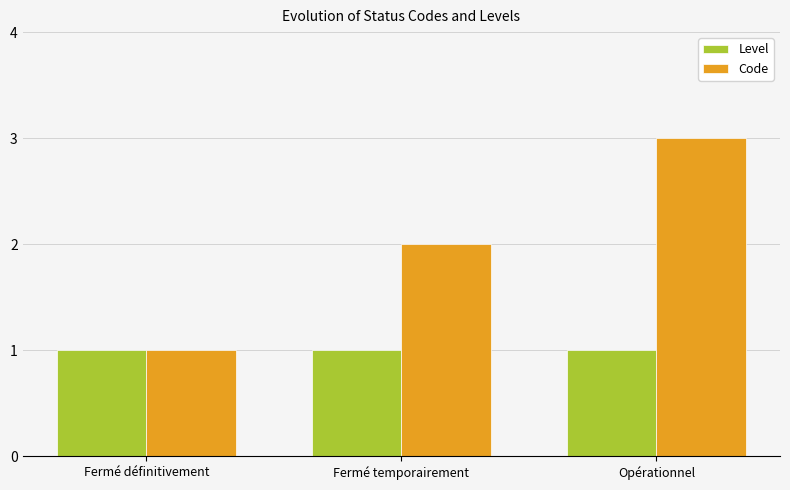

Is it true that Level equals 1 at Fermé définitivement?

True